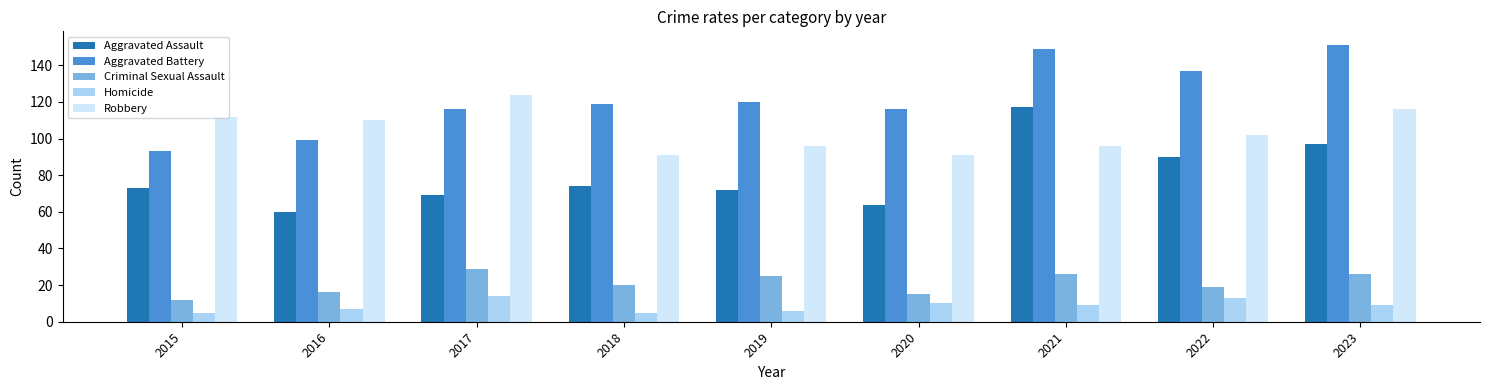

Is the value of Robbery at 2019 greater than the value of Aggravated Assault at 2015?

Yes